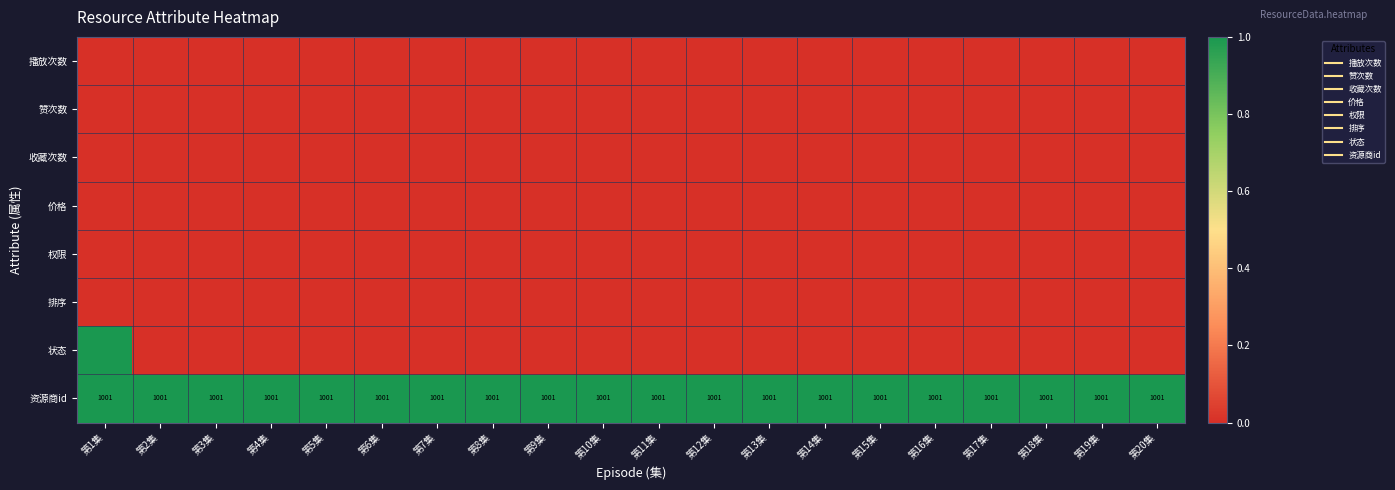

What is the difference between the highest and lowest values at 第18集?

1.0